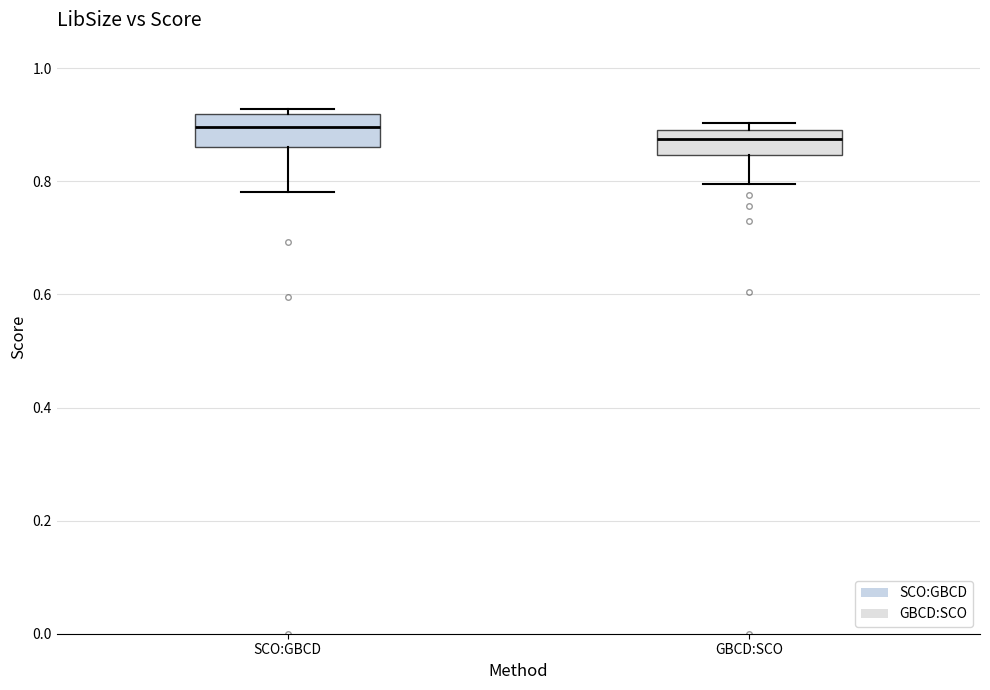

Which box has the highest median line?

SCO:GBCD